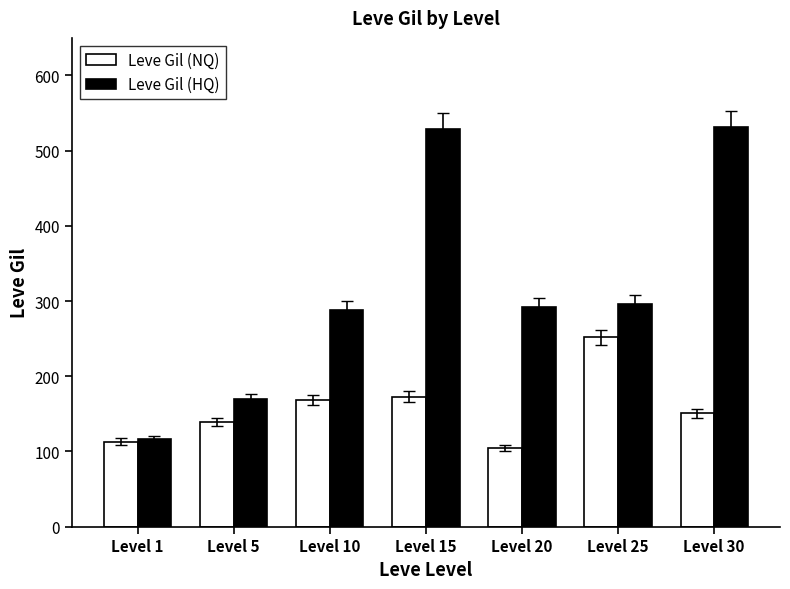

List the series in order of their overall mean, highest first.

Leve Gil (HQ), Leve Gil (NQ)